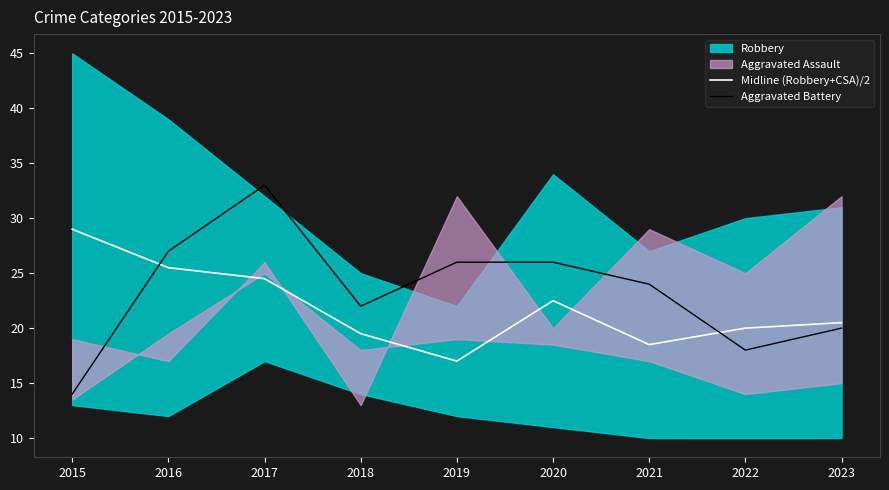

True or false: Aggravated Battery and Midline (Robbery+CSA)/2 cross at least once.

True